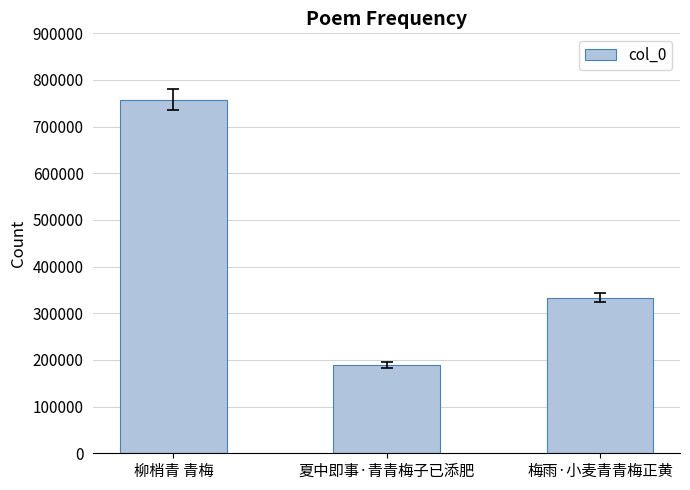

What is the difference between the maximum and minimum values?

568119